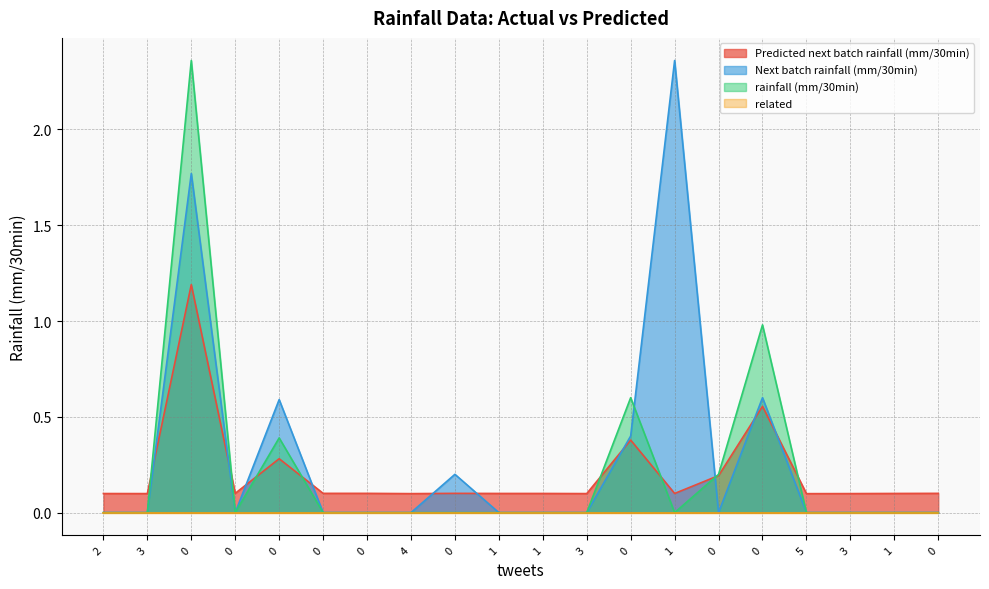

What is the total value across all series at 1?

0.1